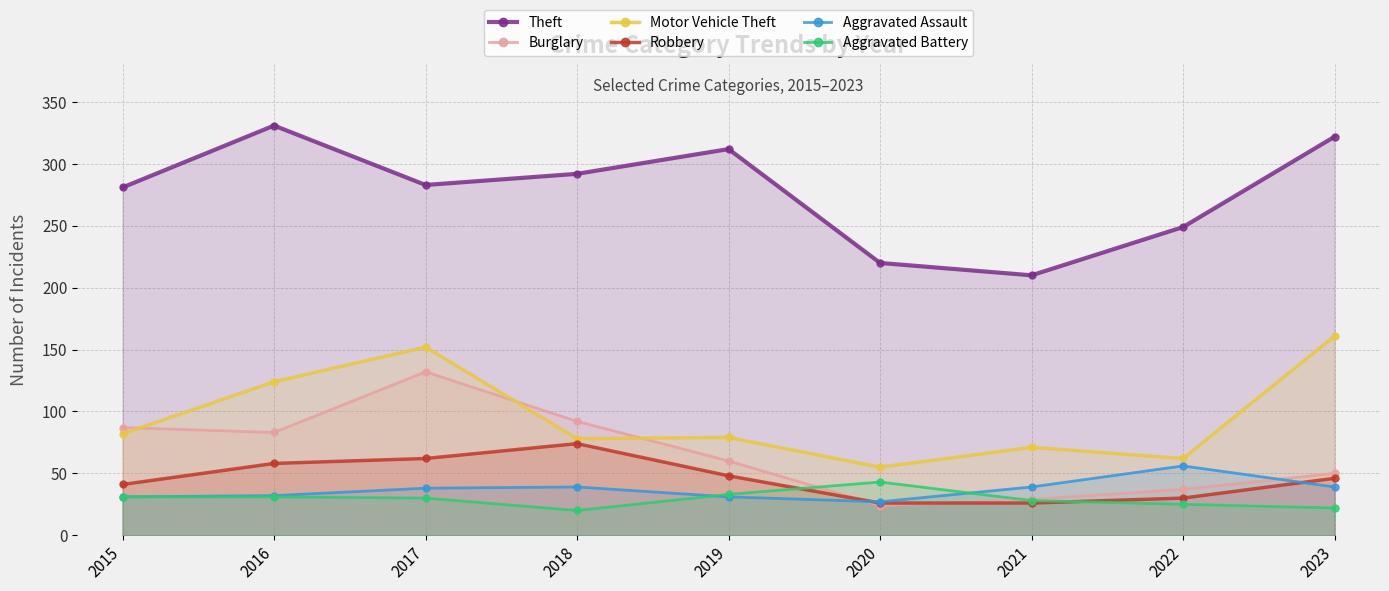

Where is the first local maximum for Aggravated Assault?

2018